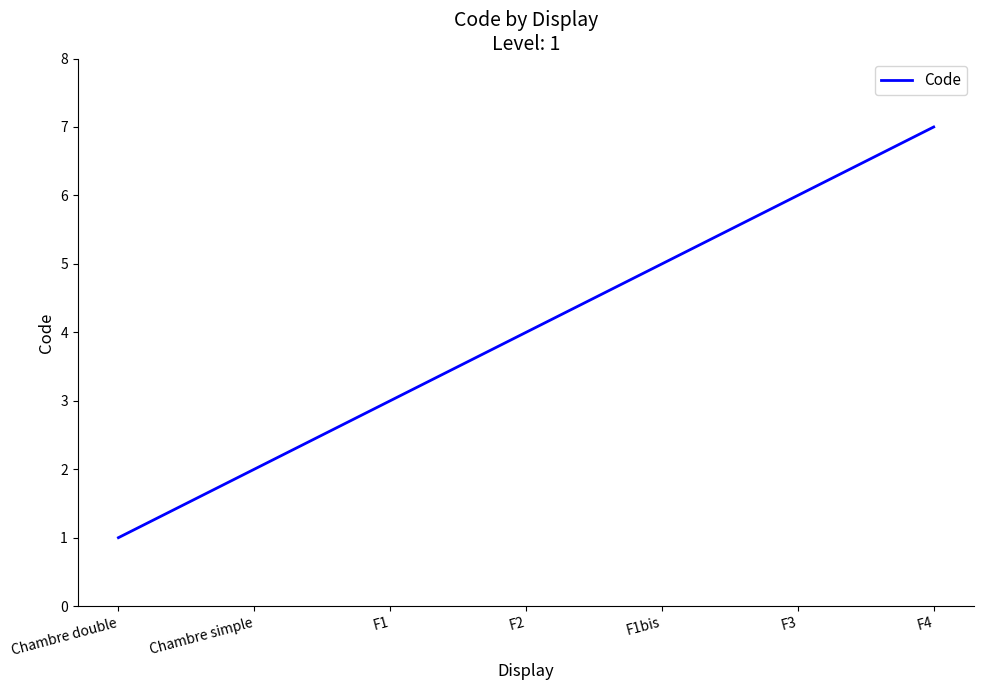

What is the ratio of the value at F1bis to the value at Chambre simple?

2.5